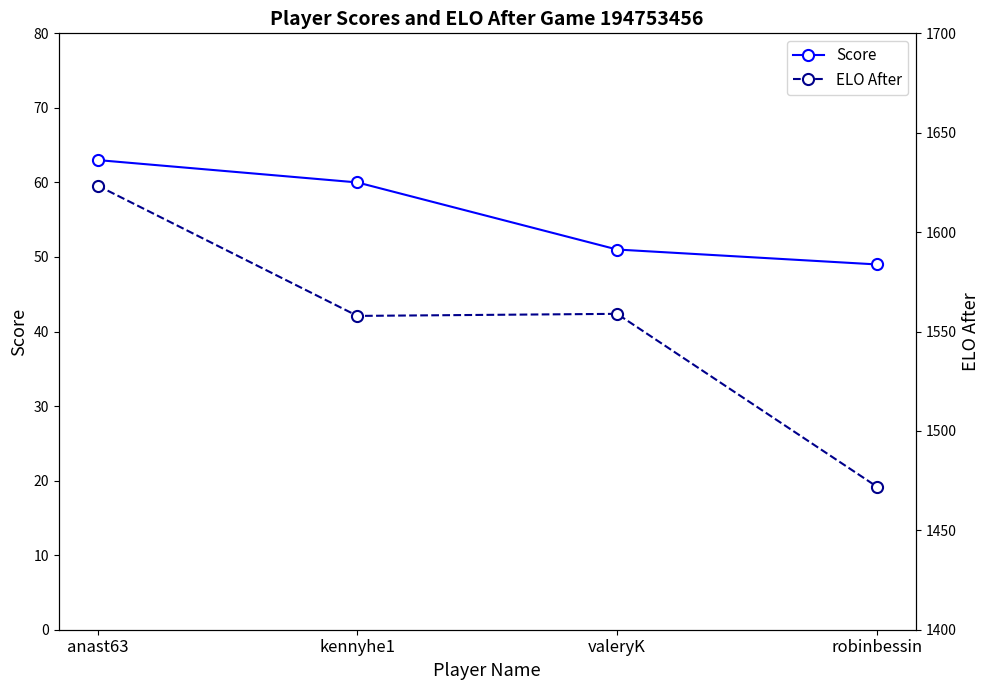

List the labels in order of Score value, smallest first.

robinbessin, valeryK, kennyhe1, anast63